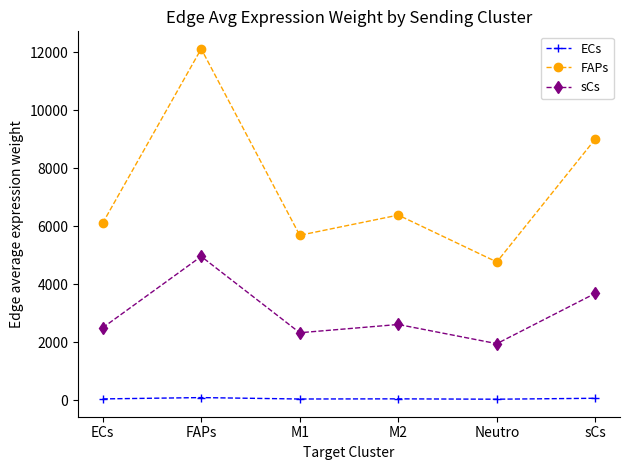

True or false: FAPs has more than 1 interior local peaks.

True